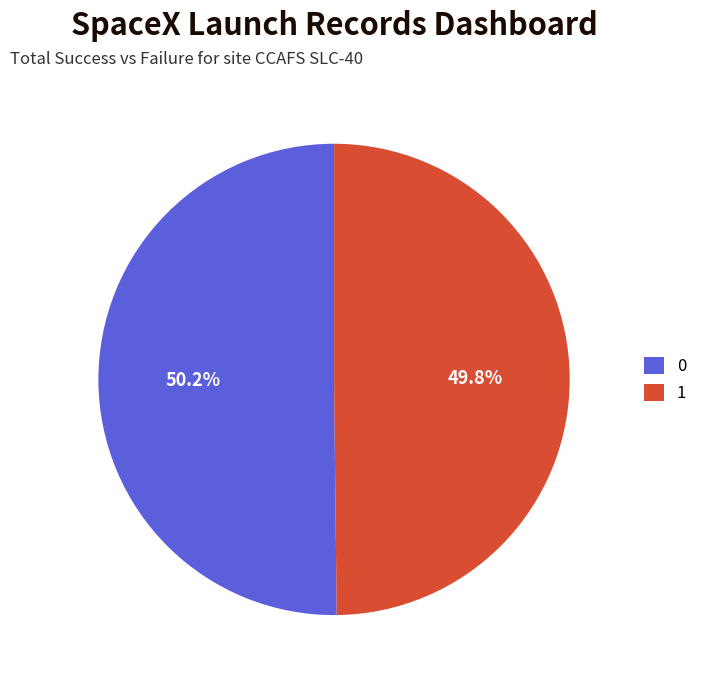

What is the ratio of the value at 1 to the value at 0?

1.0